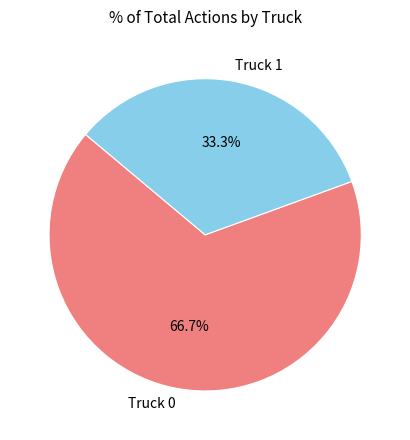

How many segments does this pie chart have?

2